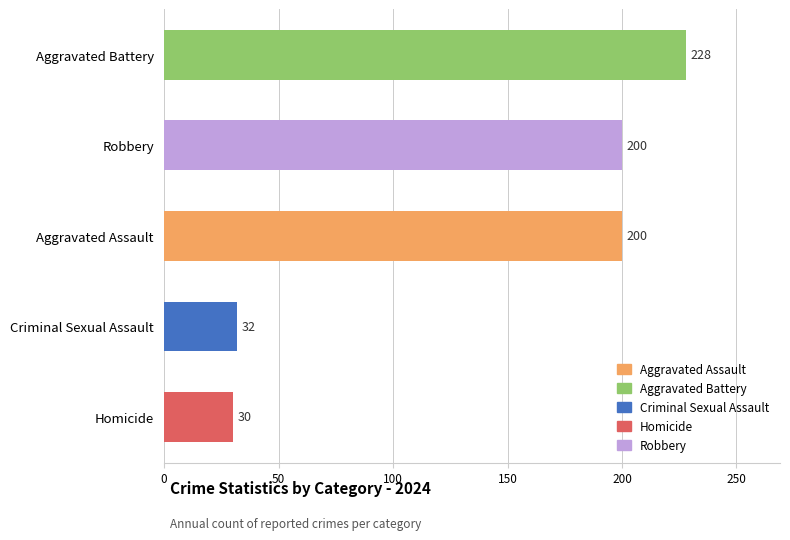

The value at Homicide is 13. True or false?

False